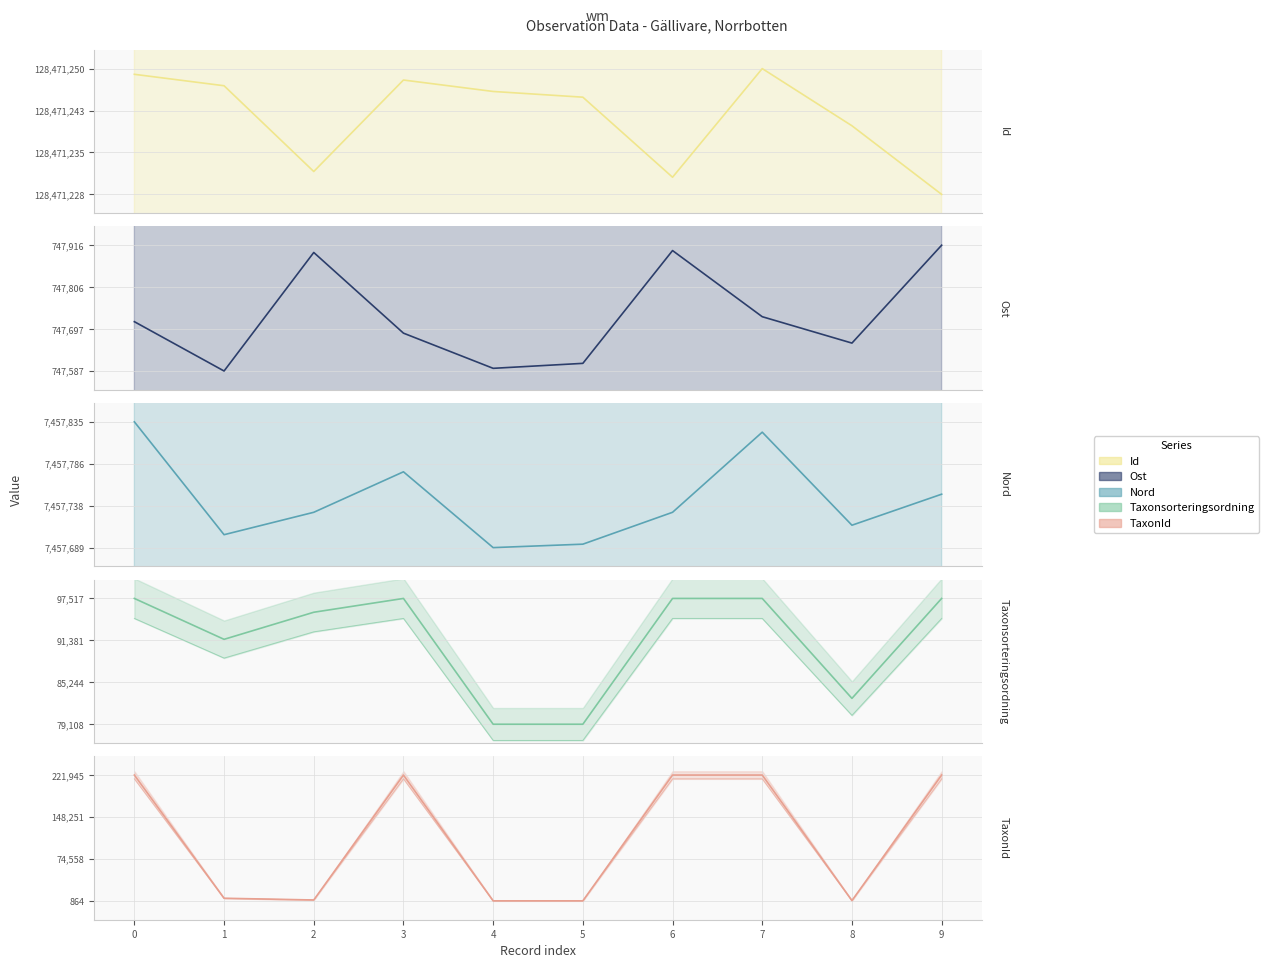

Between 6 and 8, which is larger?

8